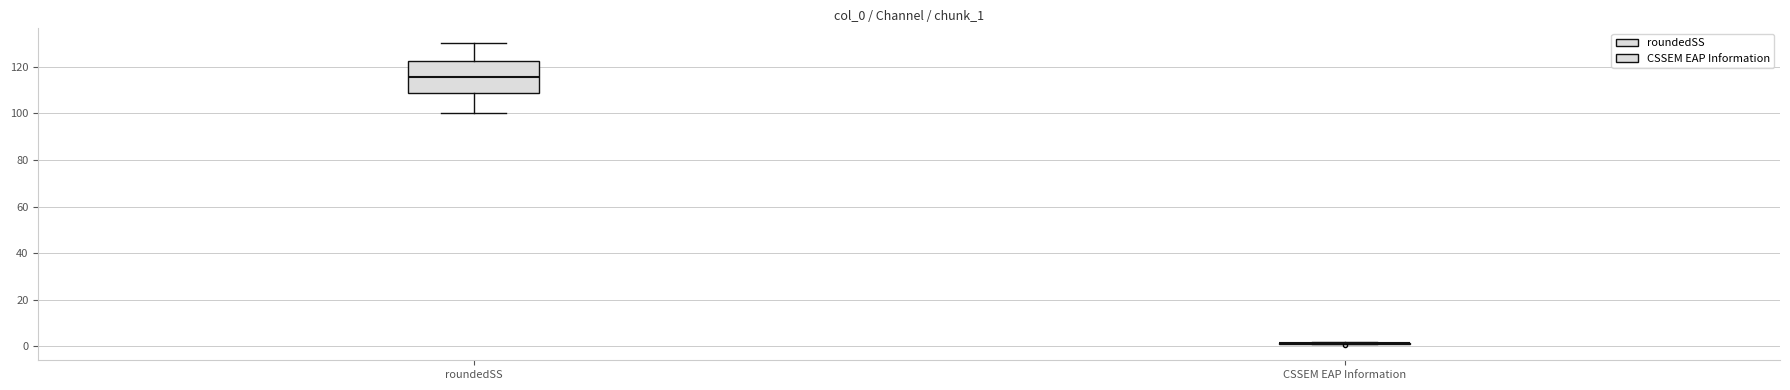

Reading left to right, transcribe this box plot: for each box, give where its median line is, the range the box spans, and where its two whiskers end, as read against the y-axis. The values are not printed on the chart, so give them approximately, as read against the axis.

roundedSS: median 116, box 108 to 122, whiskers 100 to 130
CSSEM EAP Information: box collapsed to a line at 2, whiskers 2 to 2